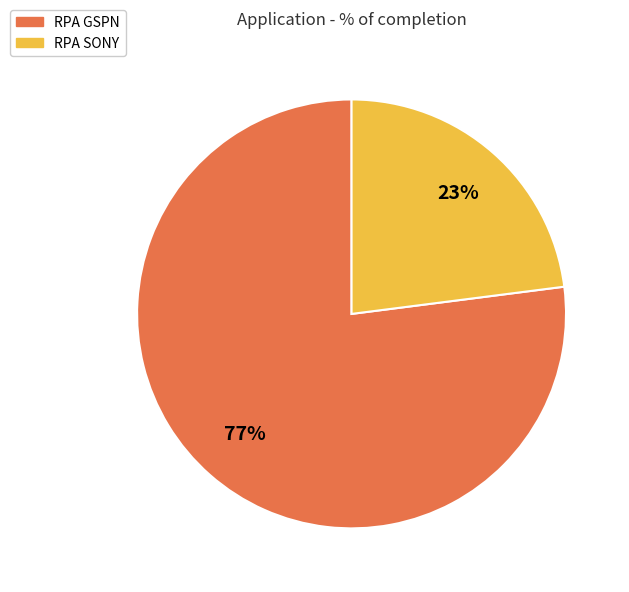

To the nearest percent, what portion does RPA SONY represent?

23%